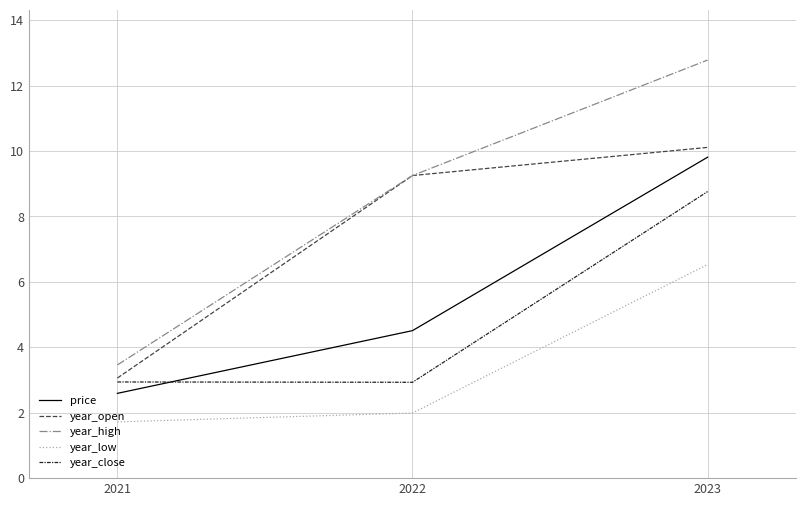

The value of year_open at 2022 is 12.2. True or false?

False